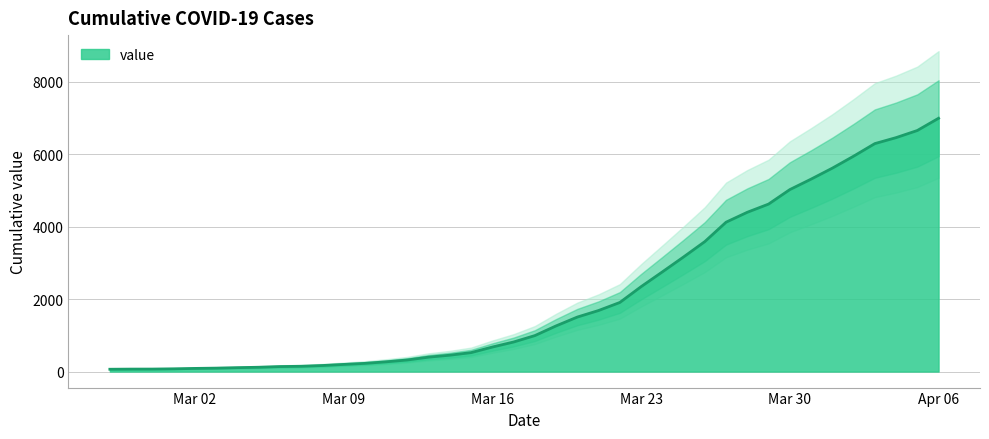

What is the highest value of the value series?

6995